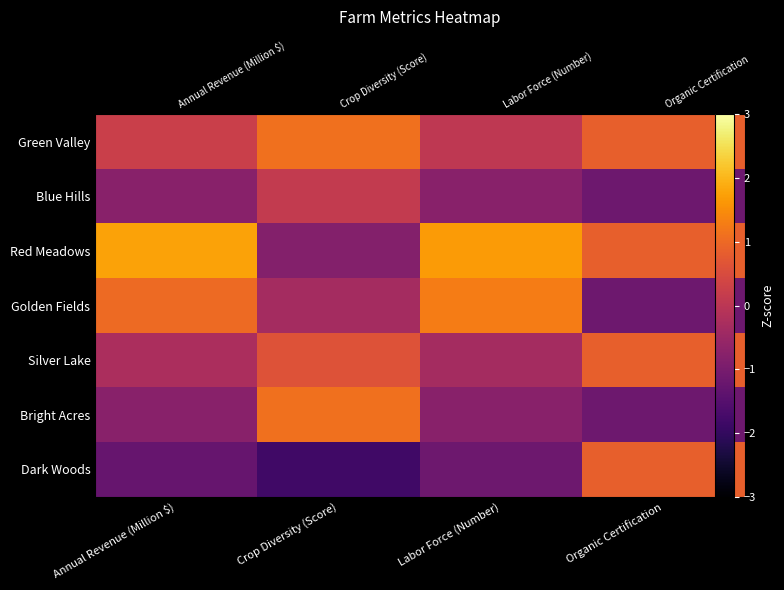

How many values in Silver Lake are below zero?

2